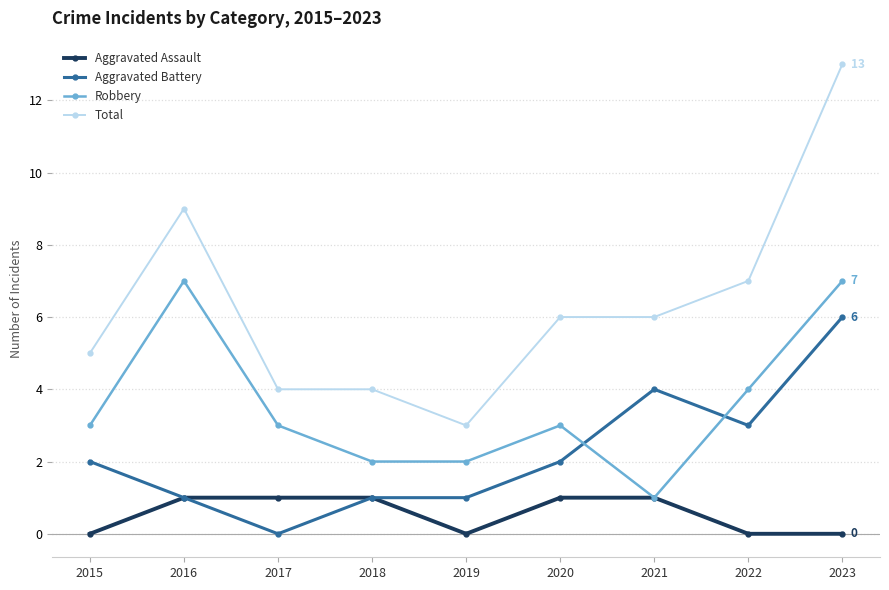

What are all the series names shown in the legend?

Aggravated Assault, Aggravated Battery, Robbery, Total